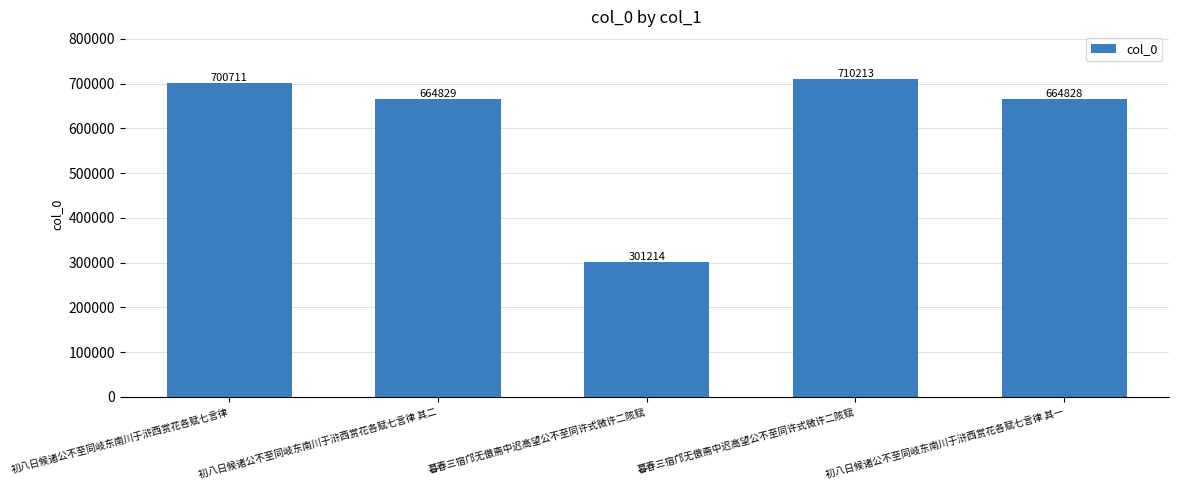

What is the label of the 3rd bar from the left?

暮春三宿邝无傲斋中迟高望公不至同许式微许二陔赋